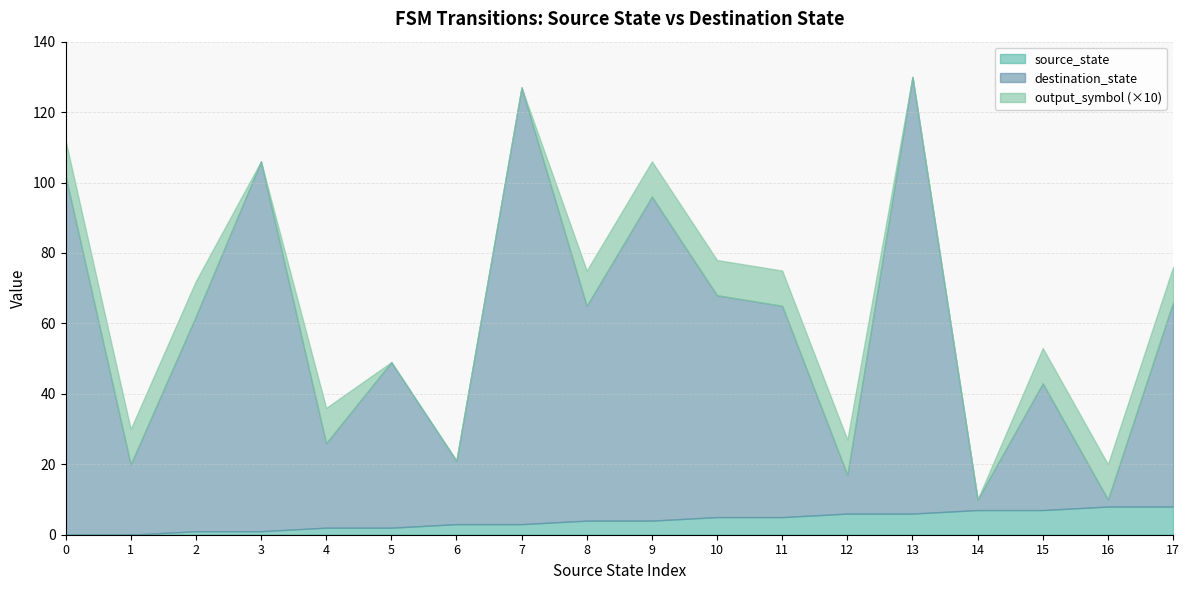

What is the average value of the destination_state series?

59